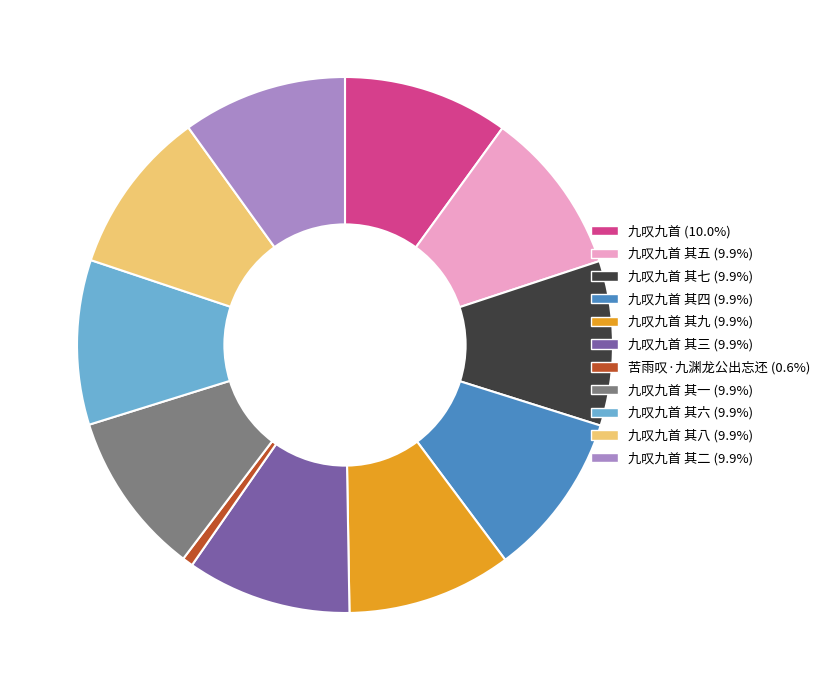

What is the ratio of the value at 九叹九首 其八 (9.9%) to the value at 苦雨叹·九渊龙公出忘还 (0.6%)?

15.4